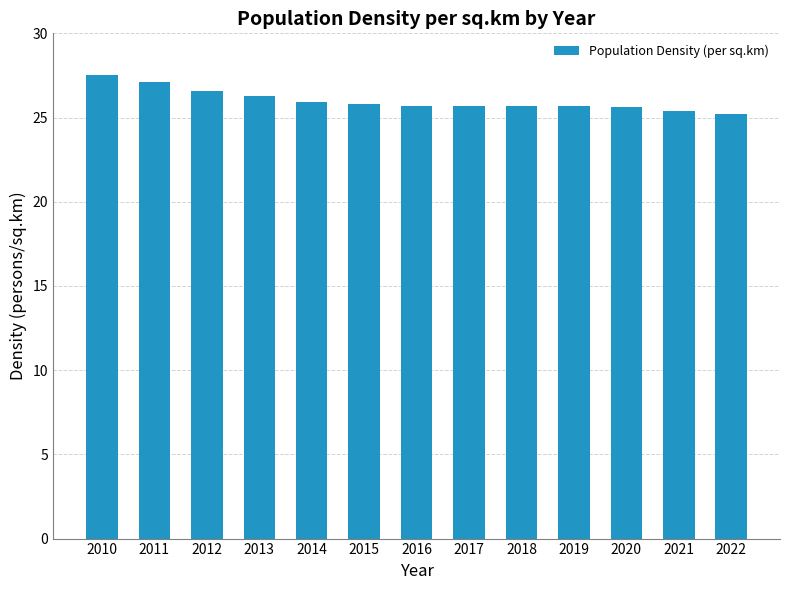

What is the approximate value at 2015?

25.8